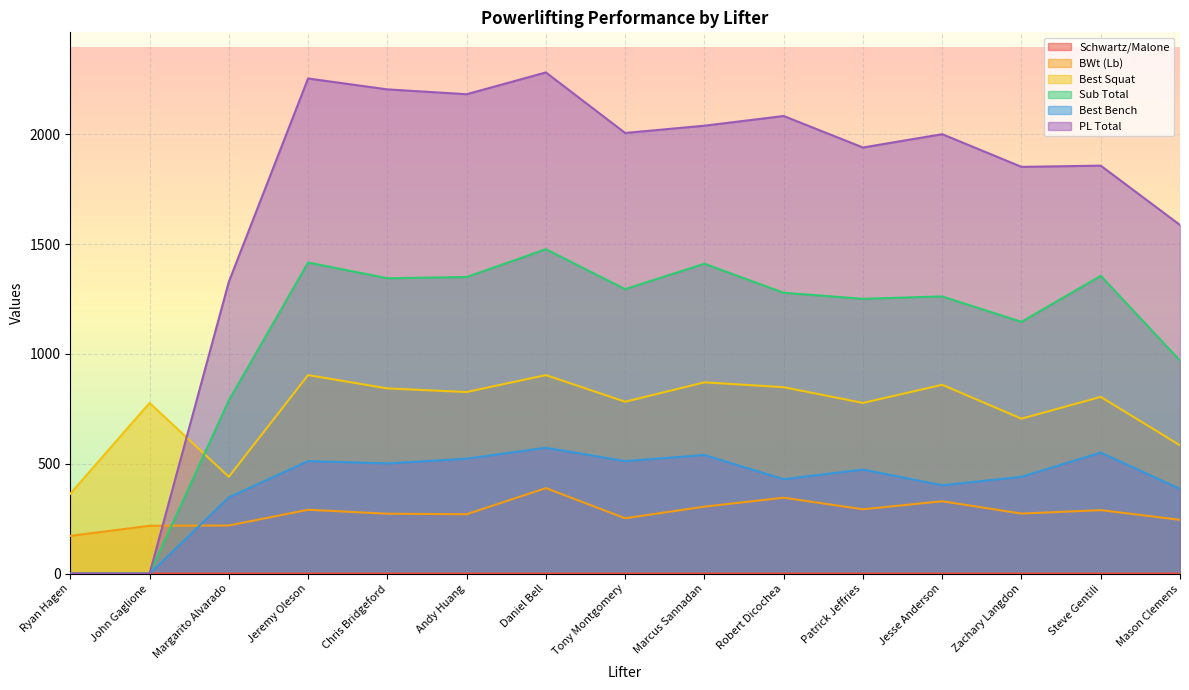

List the series in order of their peak value, highest first.

PL Total, Sub Total, Best Squat, Best Bench, BWt (Lb), Schwartz/Malone